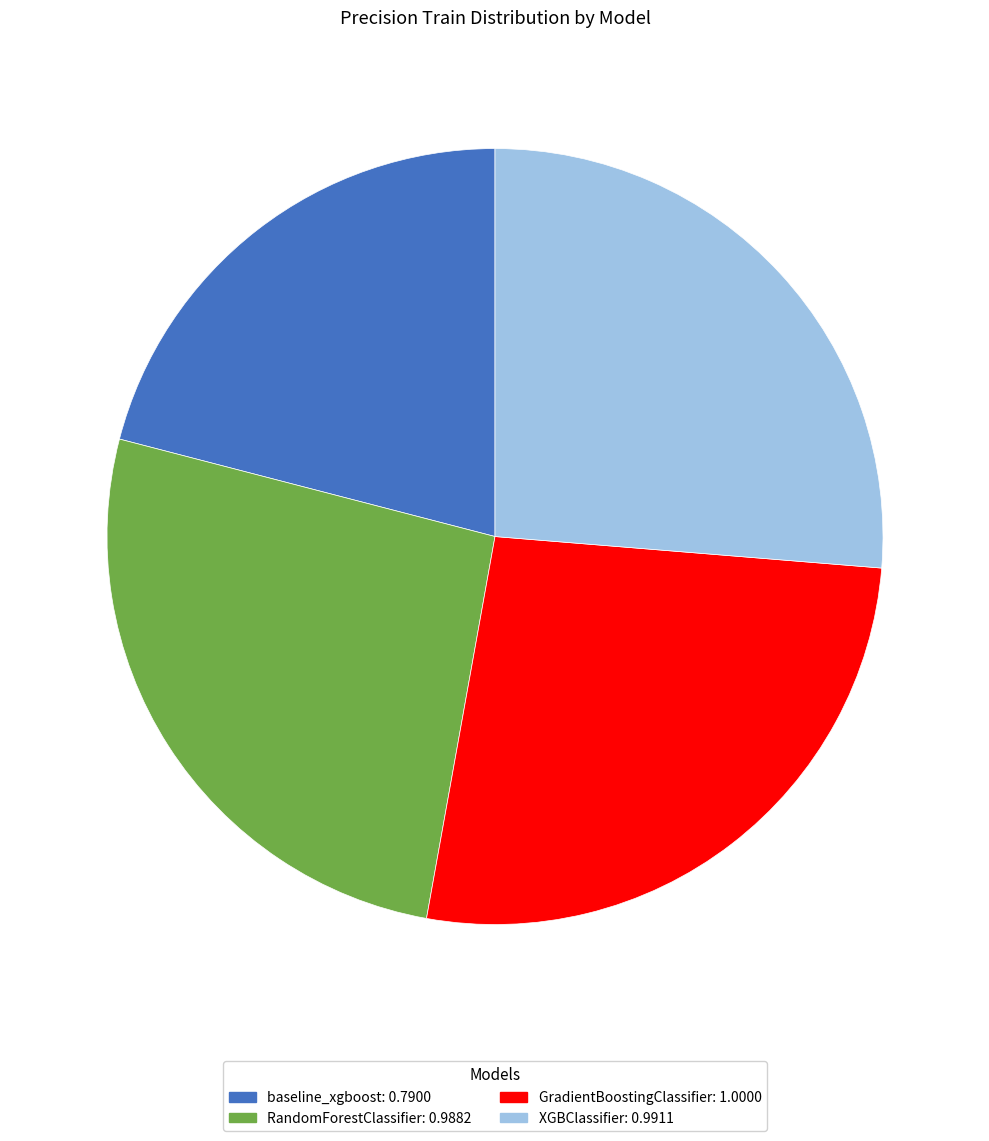

How many slices are in this pie chart?

4